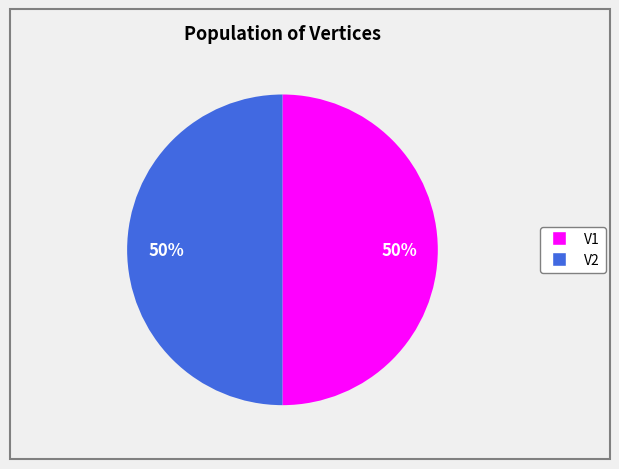

To the nearest percent, what percentage of the pie is V1?

50%